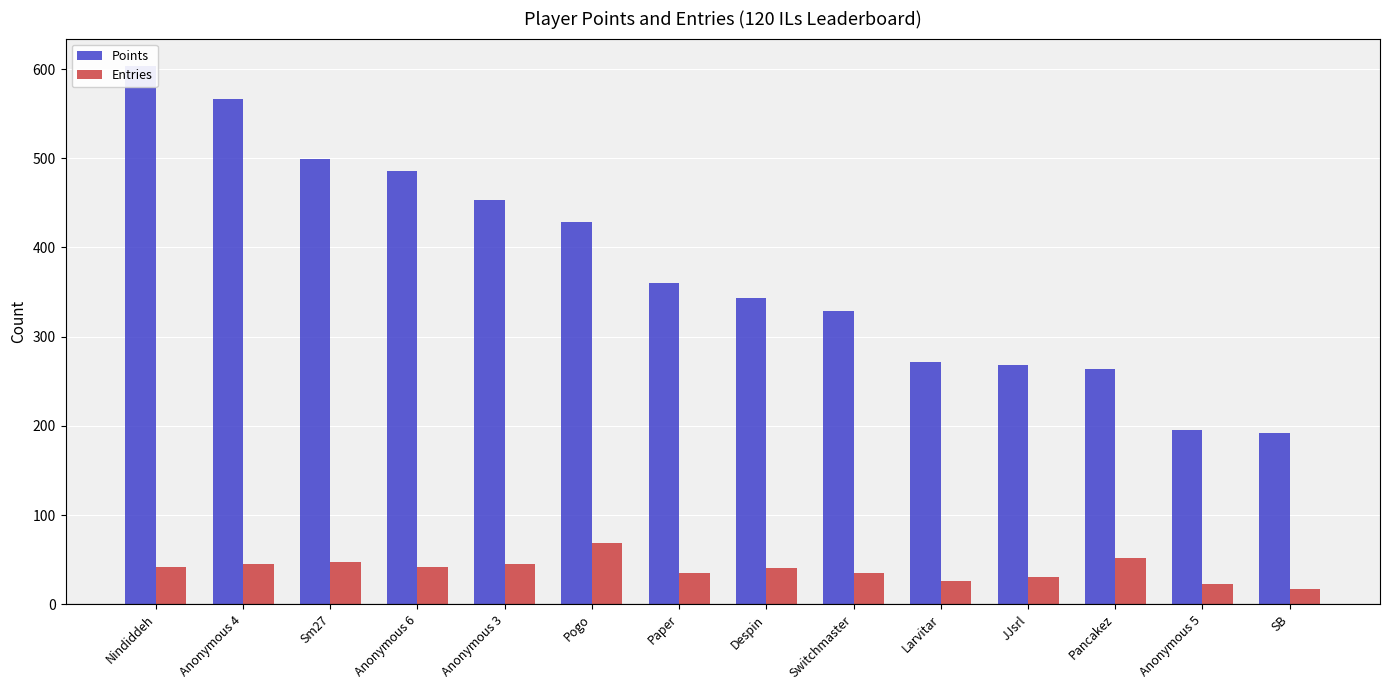

Reading right to left, list all the values displayed in this chart.

Points: 192	195	264	268	272	329	343	360	428	453	486	499	567	604
Entries: 17	23	52	31	26	35	41	35	69	45	42	47	45	42